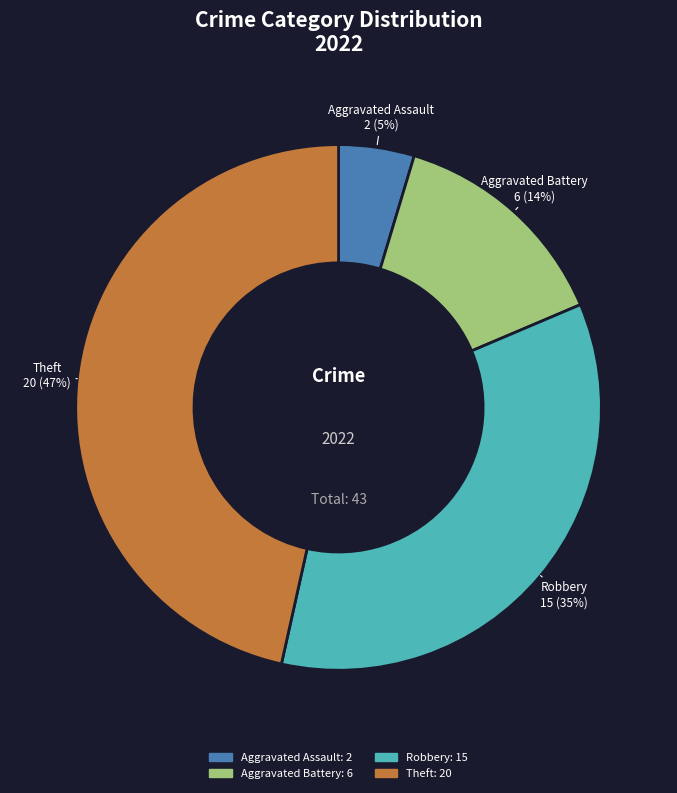

Is it true that Aggravated Assault: 2 is 5% of the pie?

True